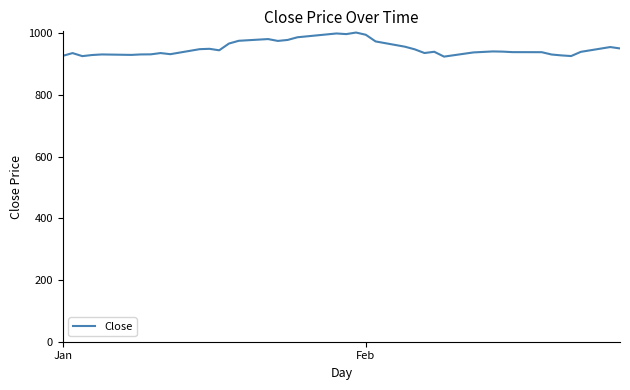

What is the difference between the maximum and minimum values?

78.1